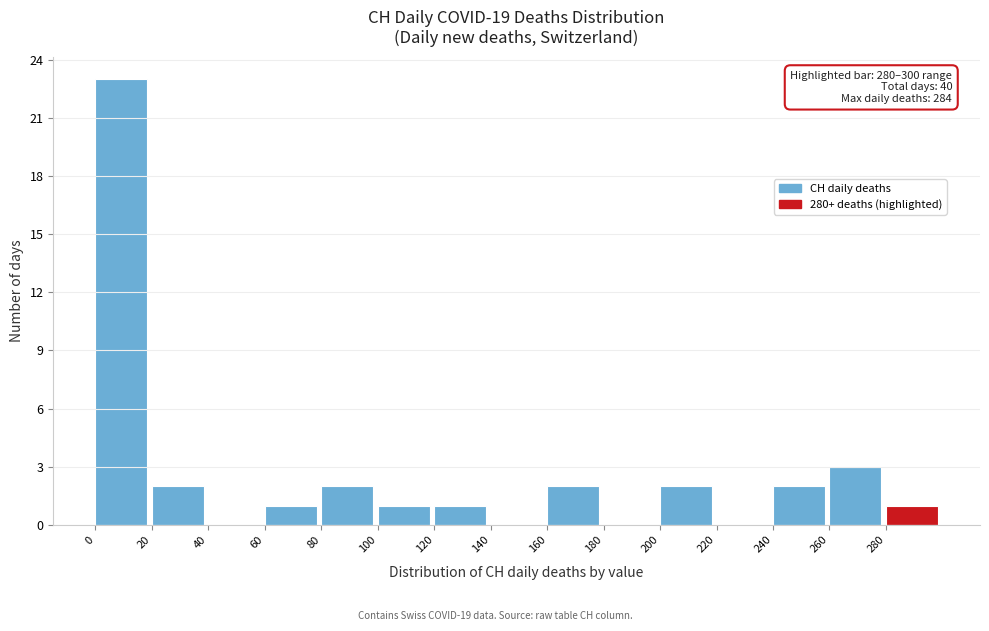

Over which range of the x-axis is the bar tallest?

0 to 20